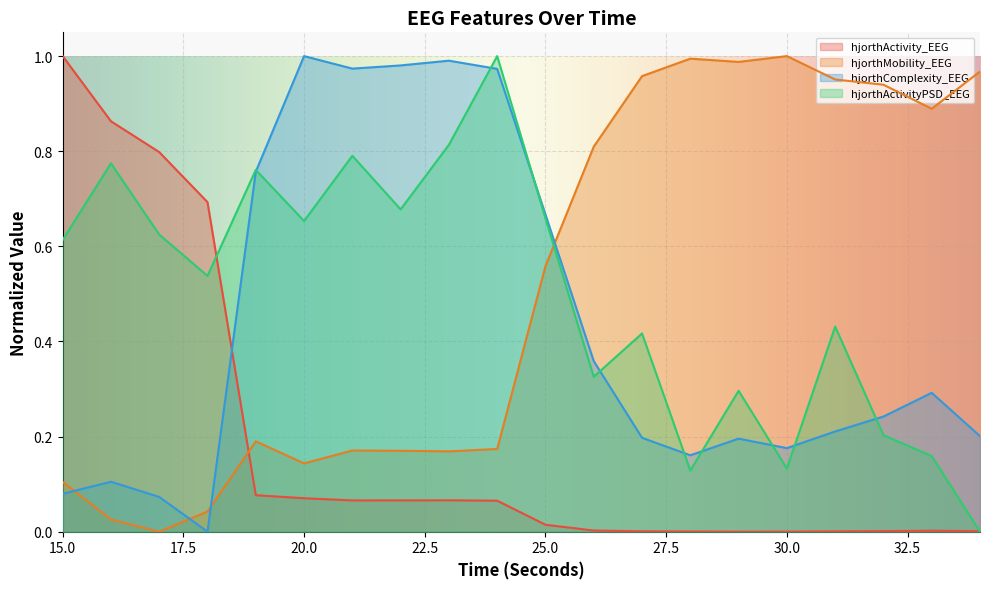

Which series has the largest range (max minus min)?

hjorthActivity_EEG